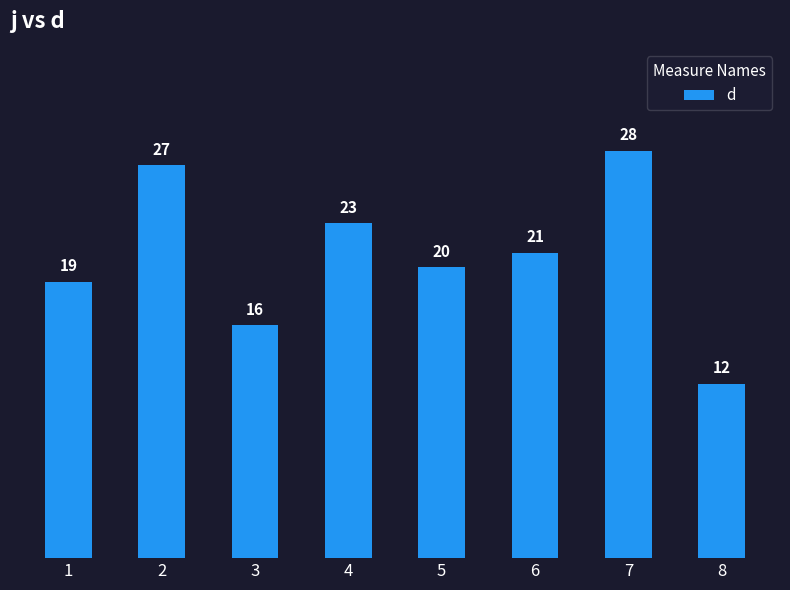

Reading right to left, what are all the values shown in this chart?

8=12	7=28	6=21	5=20	4=23	3=16	2=27	1=19